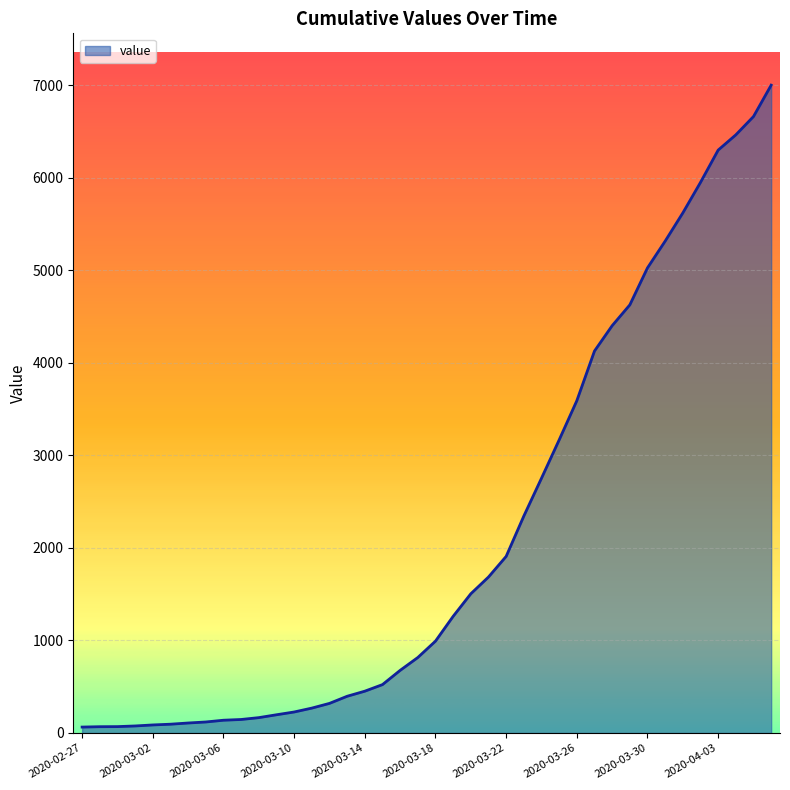

How many lines are shown in the chart?

1